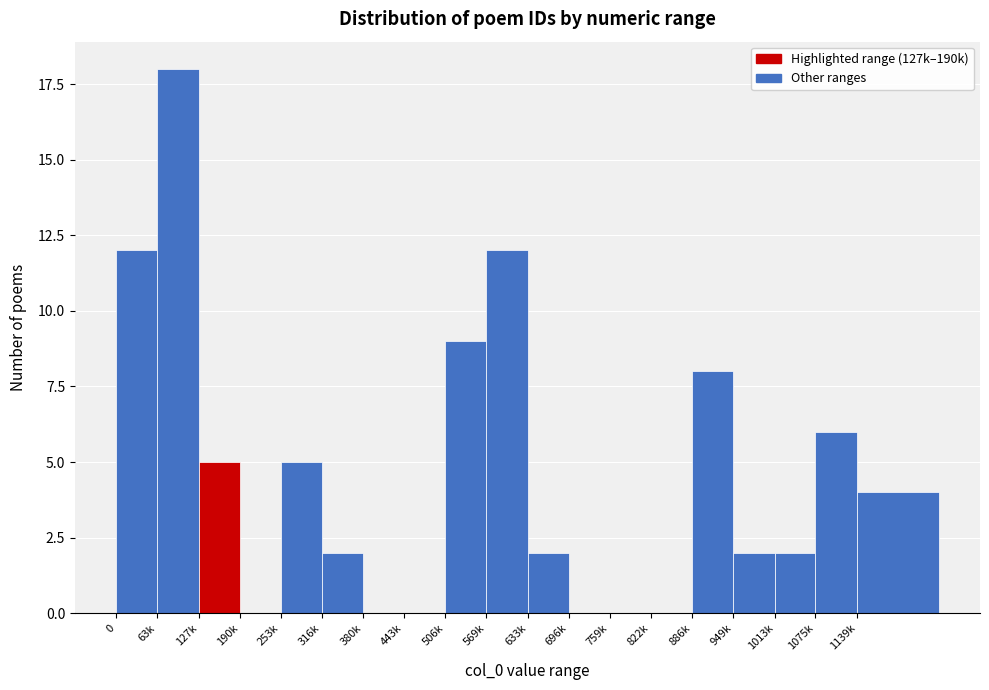

Reading right to left, what are all the values shown in this chart?

1139k=4	1075k=6	1013k=2	949k=2	886k=8	822k=0	759k=0	696k=0	633k=2	569k=12	506k=9	443k=0	380k=0	316k=2	253k=5	190k=0	127k=5	63k=18	0=12